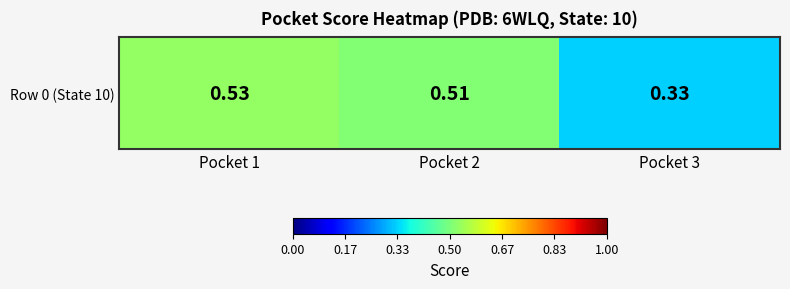

Which label corresponds to the smallest value in the chart?

Pocket 3